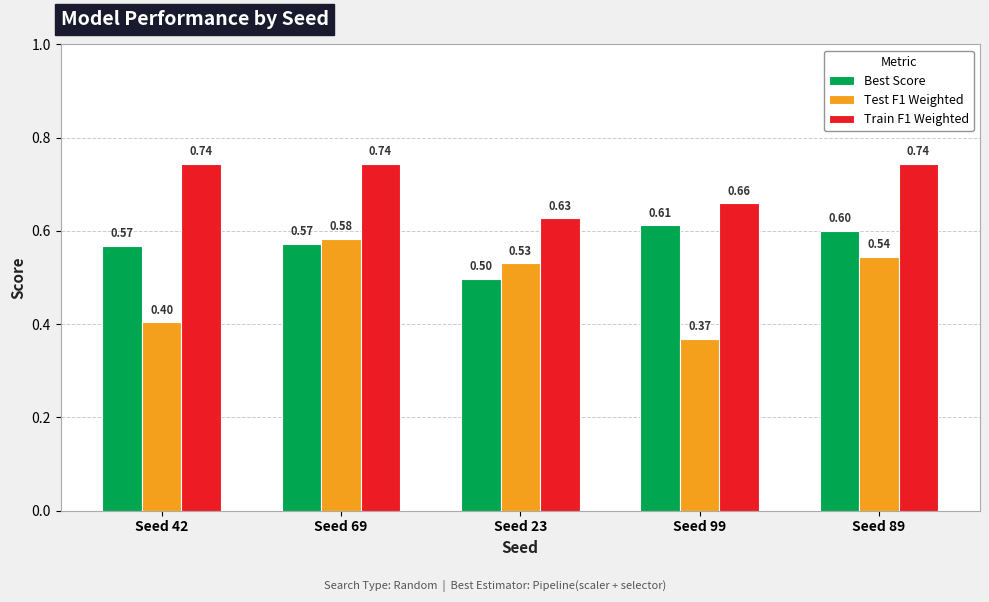

List the series in order of their peak value, highest first.

Train F1 Weighted, Best Score, Test F1 Weighted